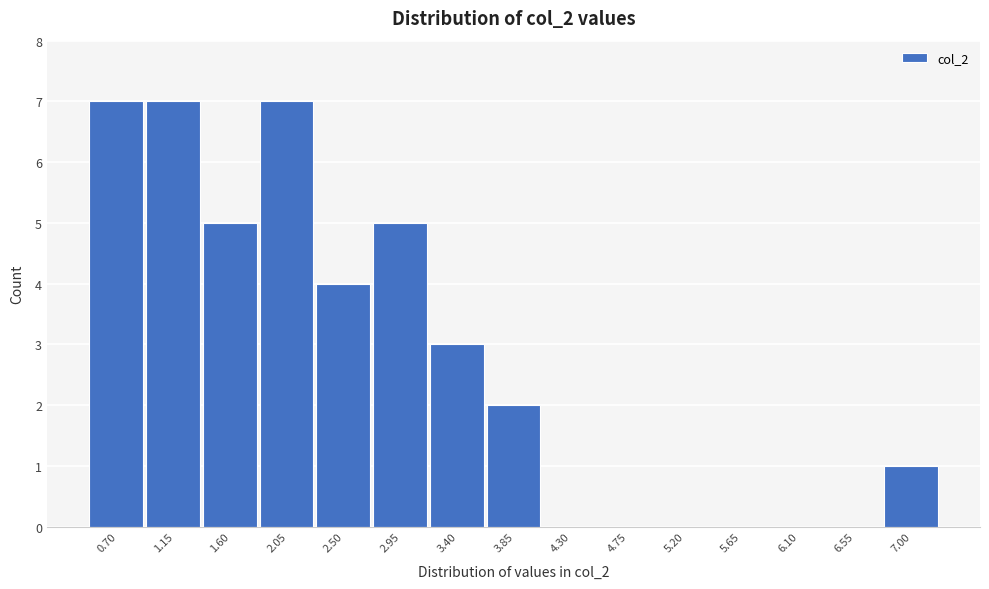

Reading right to left, list all the values displayed in this chart.

7.00=1	6.55=0	6.10=0	5.65=0	5.20=0	4.75=0	4.30=0	3.85=2	3.40=3	2.95=5	2.50=4	2.05=7	1.60=5	1.15=7	0.70=7